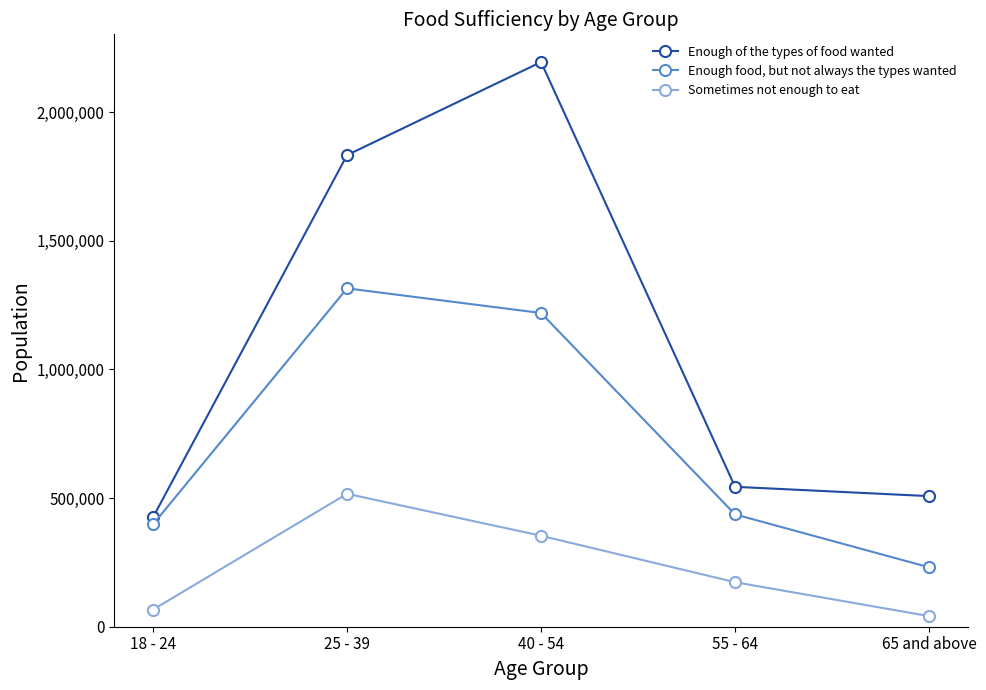

What is the difference between the highest and lowest values at 65 and above?

466394